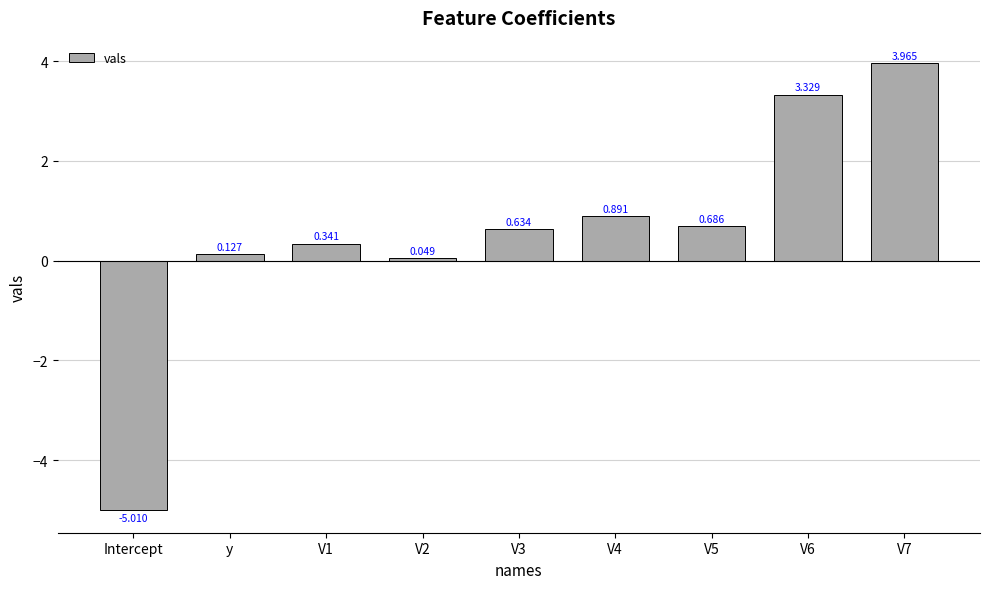

Where does the data first go above 0?

y